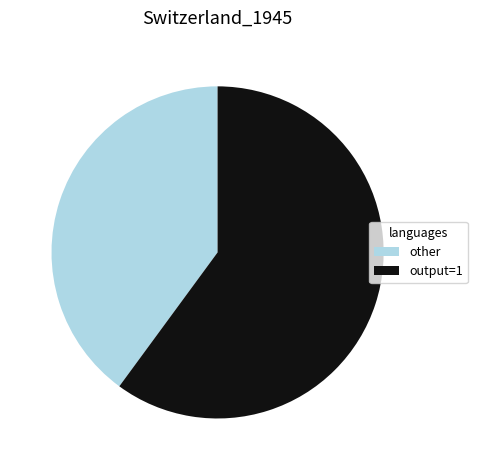

How many segments does this pie chart have?

2